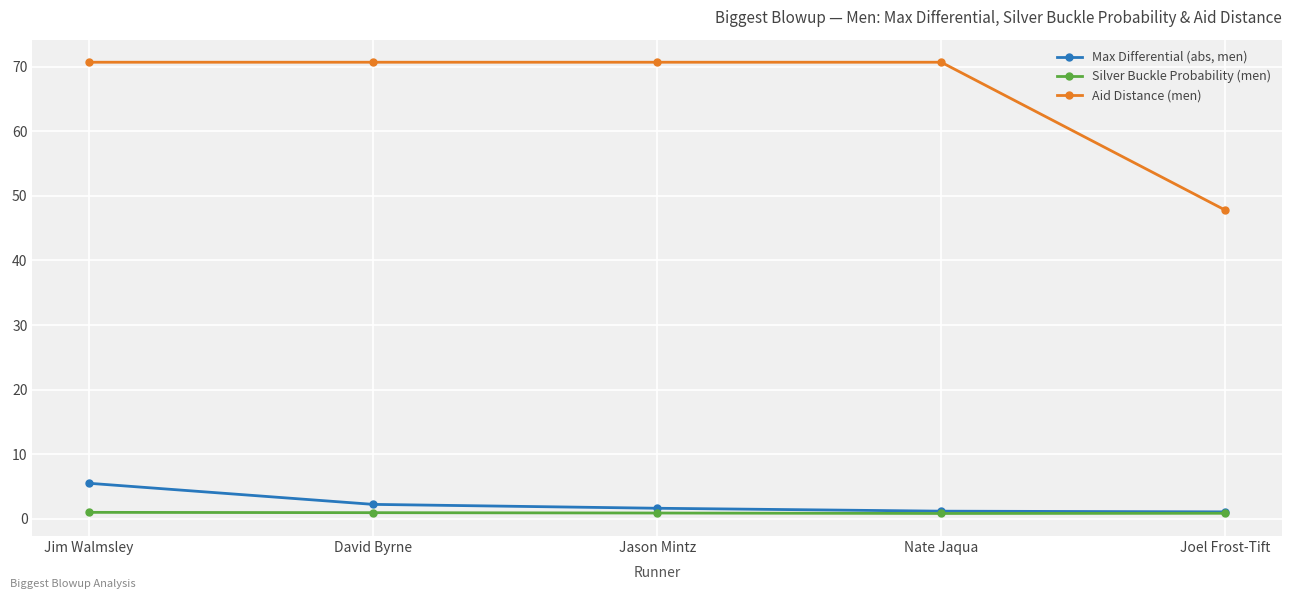

True or false: Aid Distance (men) and Silver Buckle Probability (men) intersect in this chart.

False